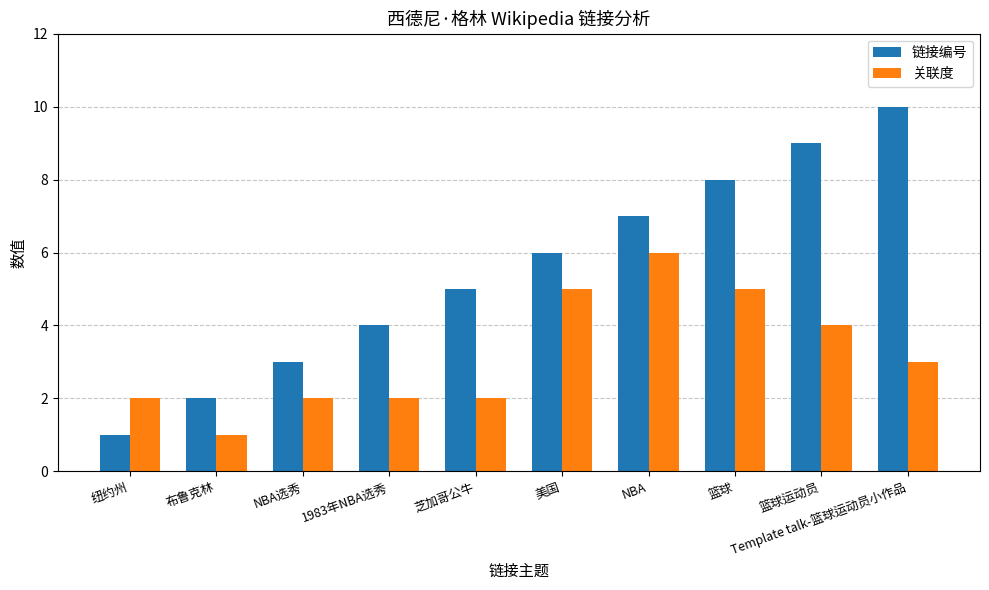

Is the value of 链接编号 at 美国 greater than the value of 关联度 at 纽约州?

Yes